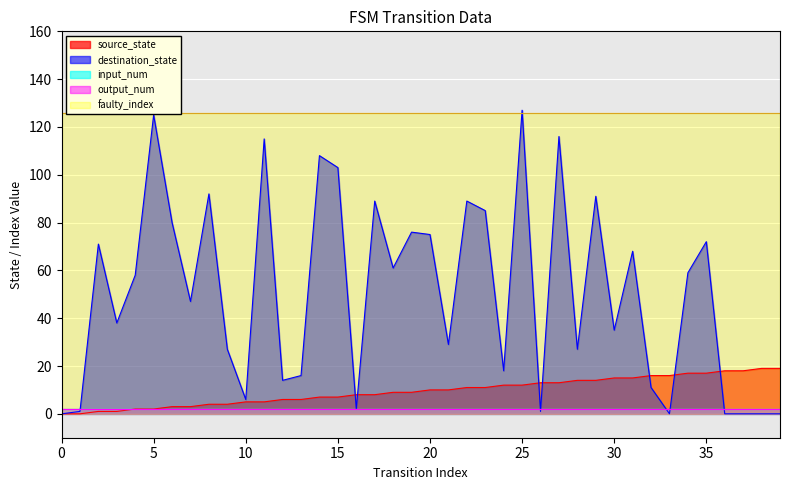

At which category is the sum across all series the highest?

25